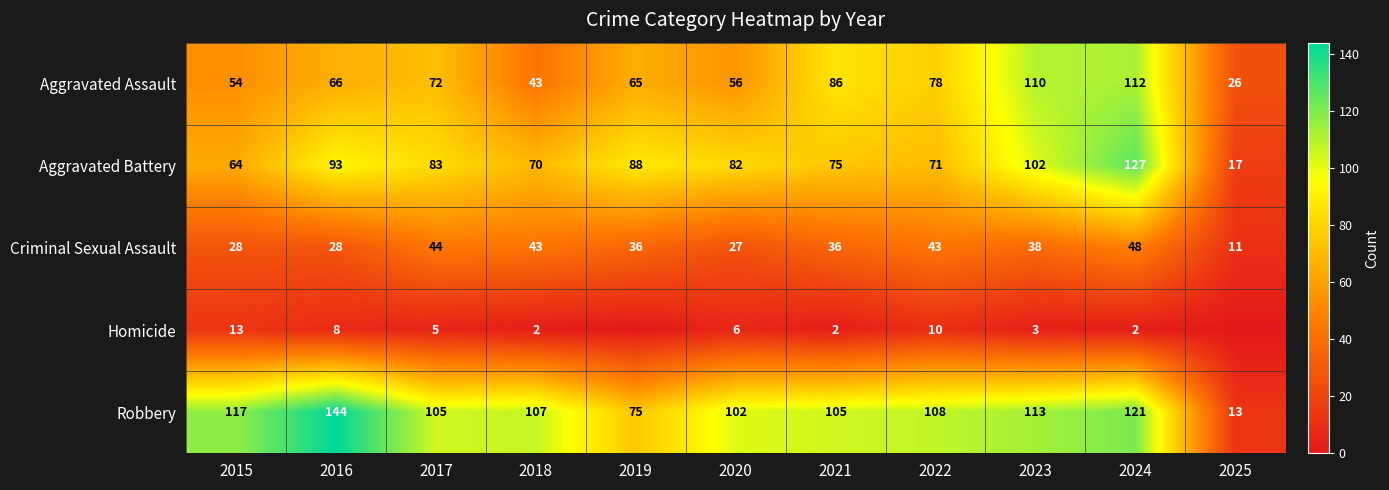

What is the difference between the maximum and minimum values in the Aggravated Assault series?

86